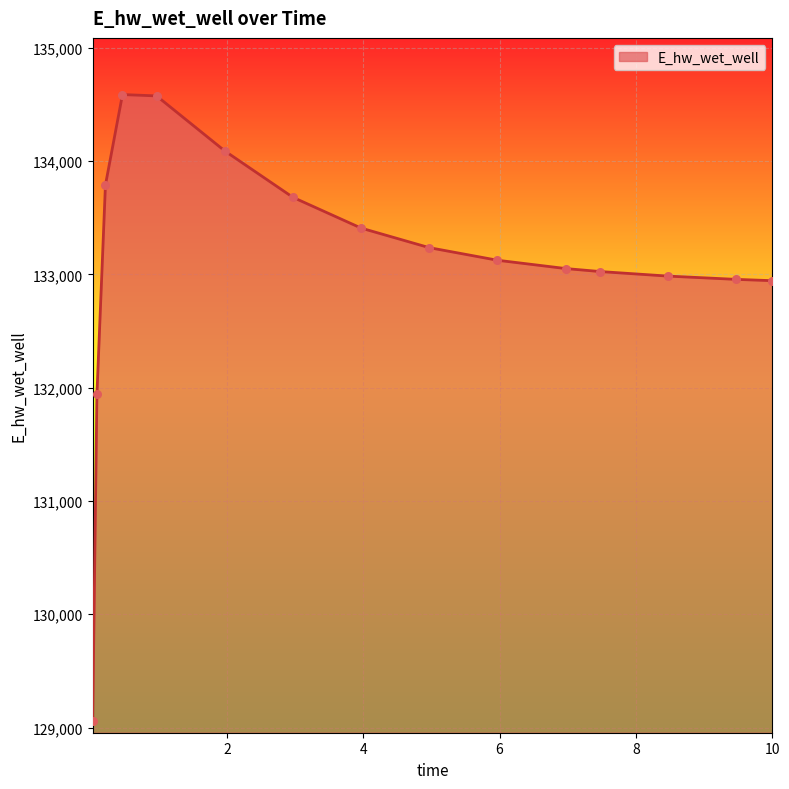

What is the maximum value shown in the chart?

134586.5